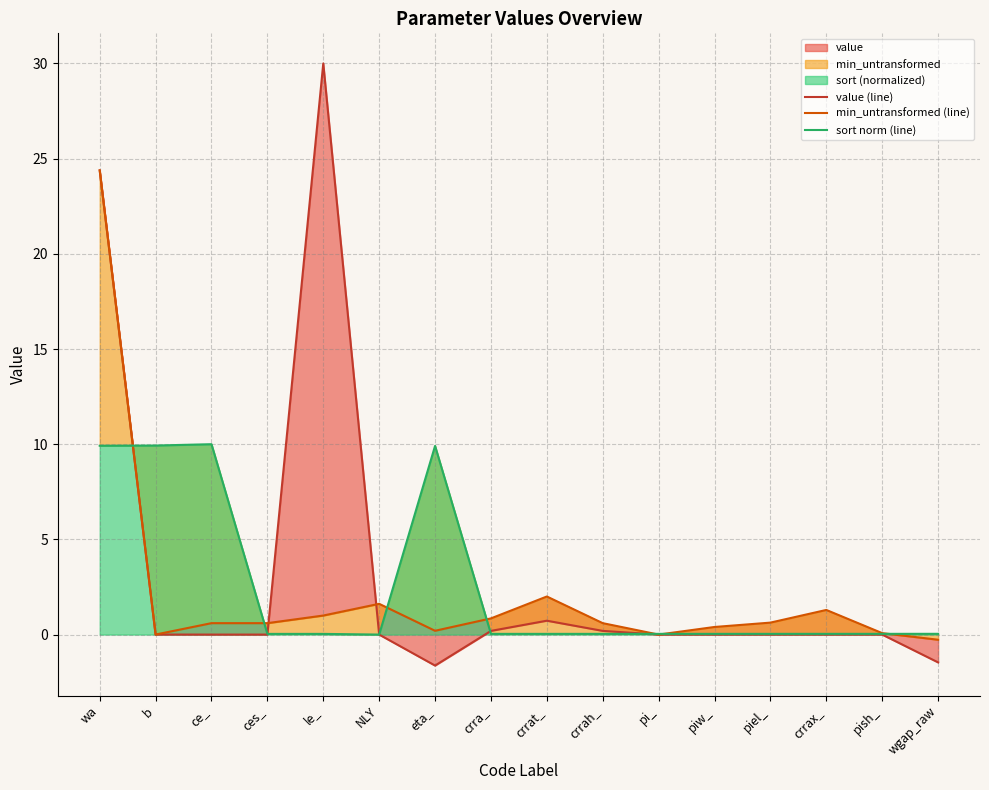

Is it true that value (line) equals 9.0 at le_?

False